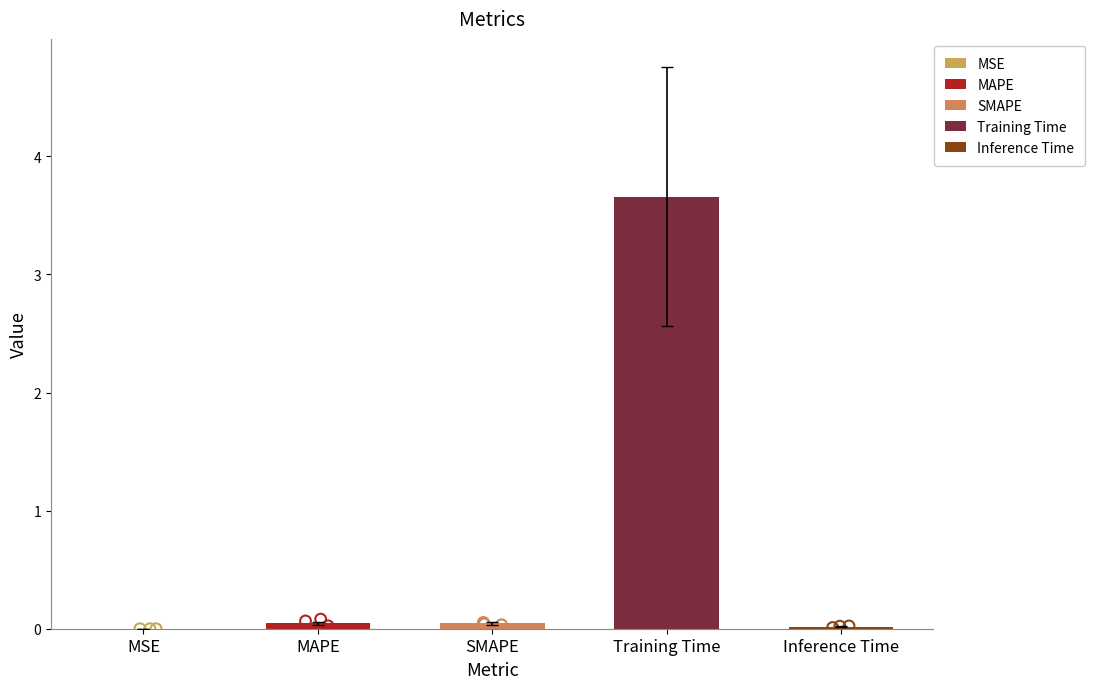

Between Inference Time and MSE, which is larger?

Inference Time